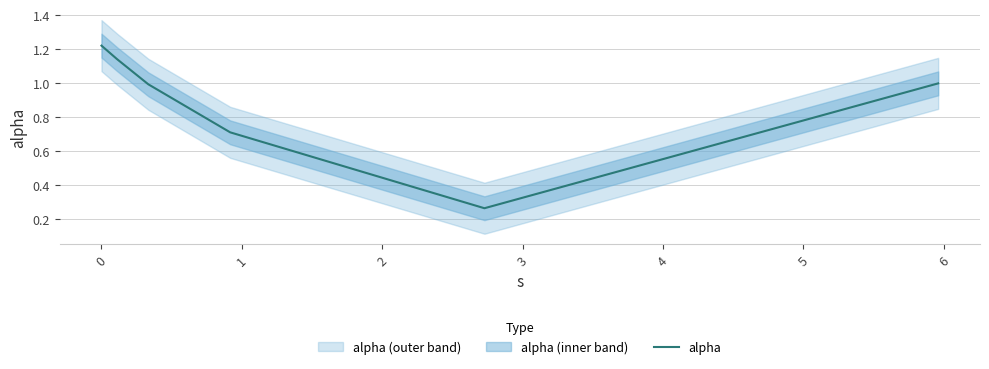

What is the greatest value displayed?

1.2